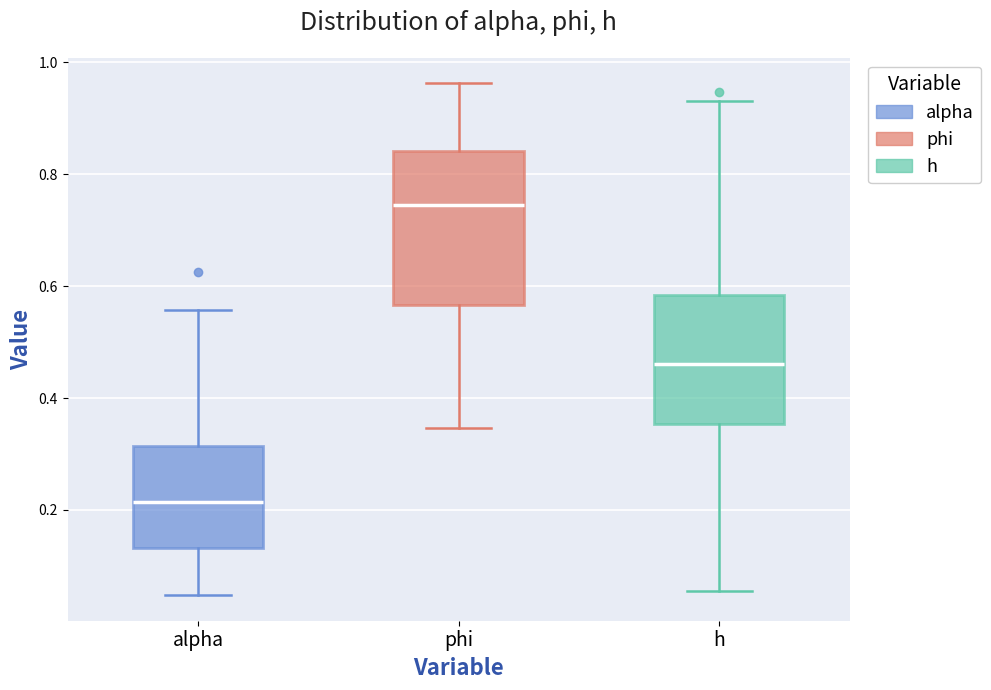

Which box has the highest median line?

phi